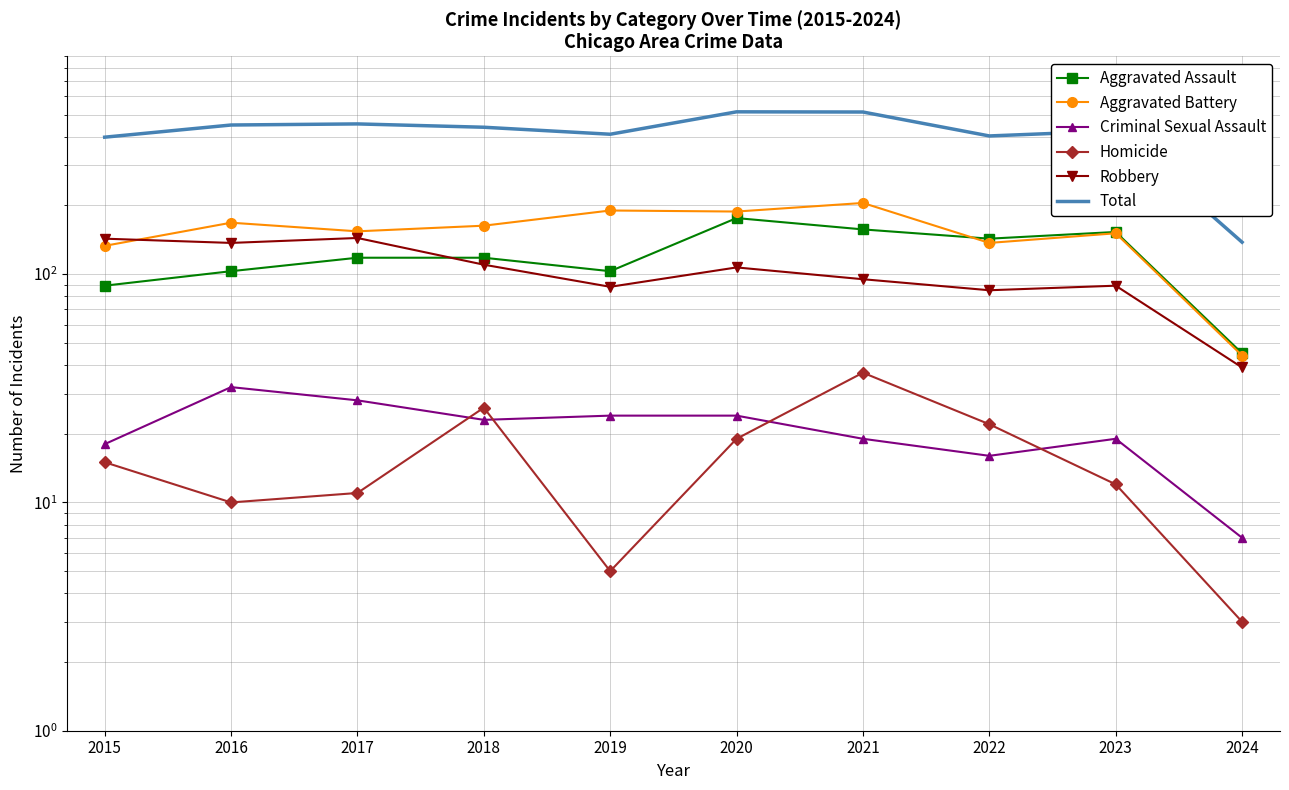

What is the value of the Robbery point at the 3rd from the left?

144